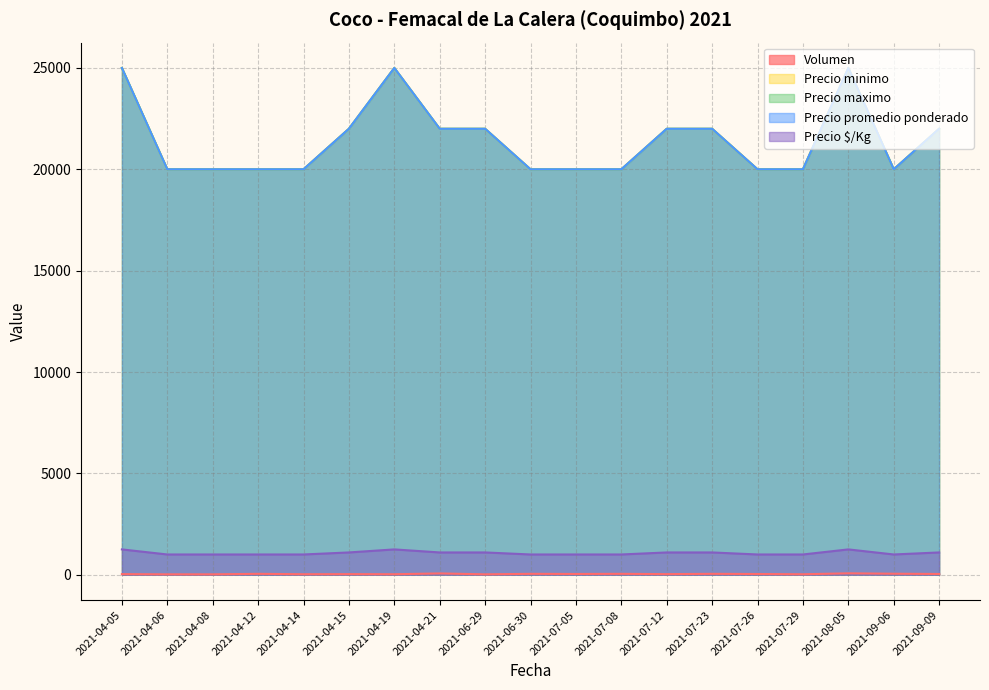

Count the Precio $/Kg values in the range 1000 to 1100.

16